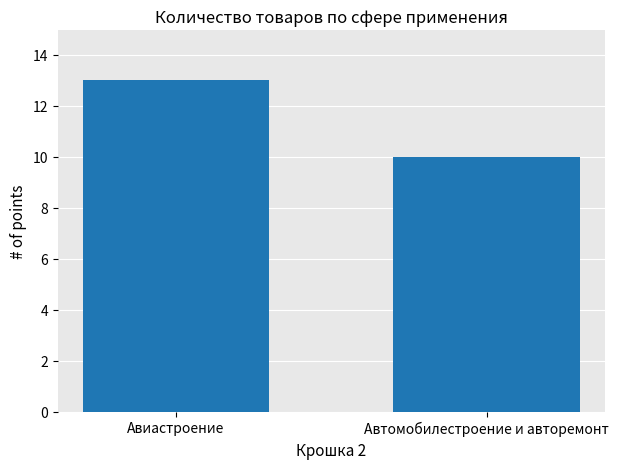

Is it true that the value at Авиастроение is 13?

True